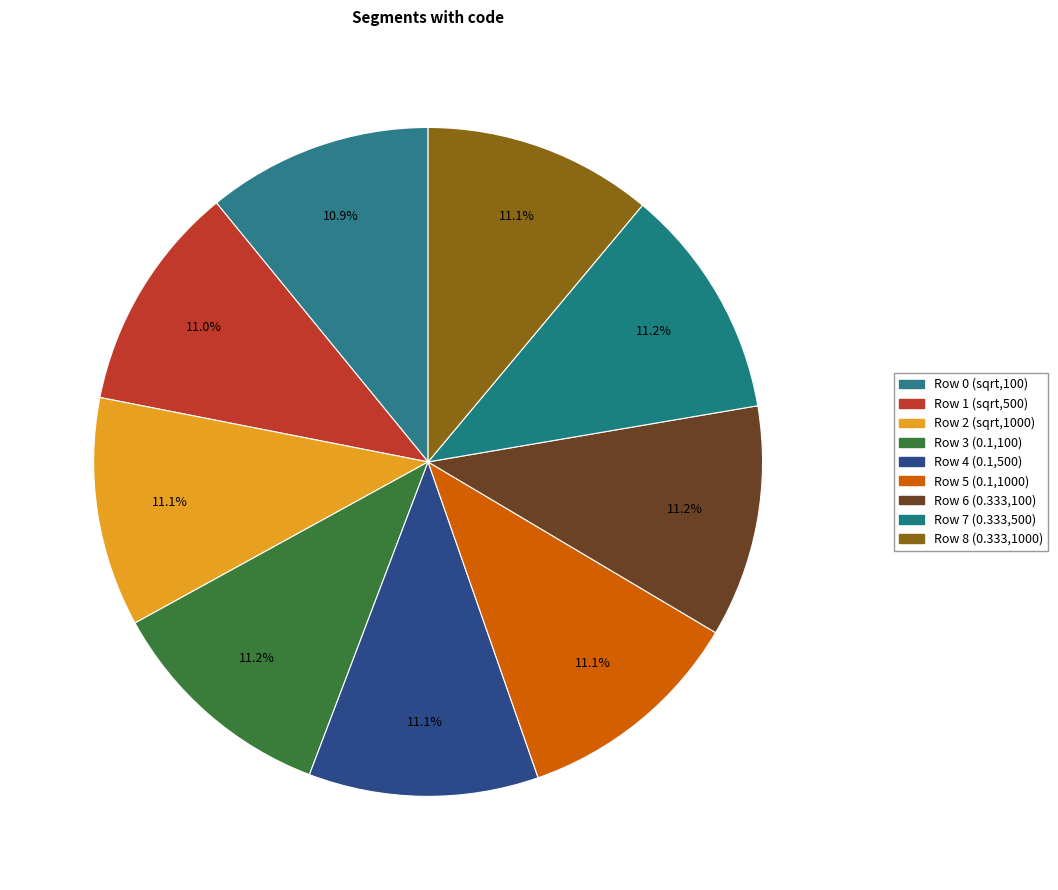

How many segments does this pie chart have?

9